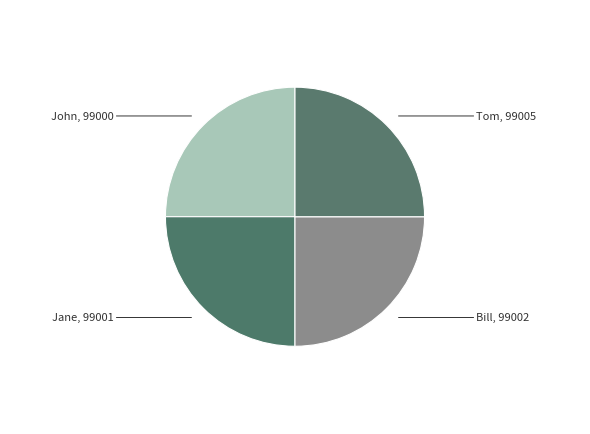

Count the number of slices in the pie.

4